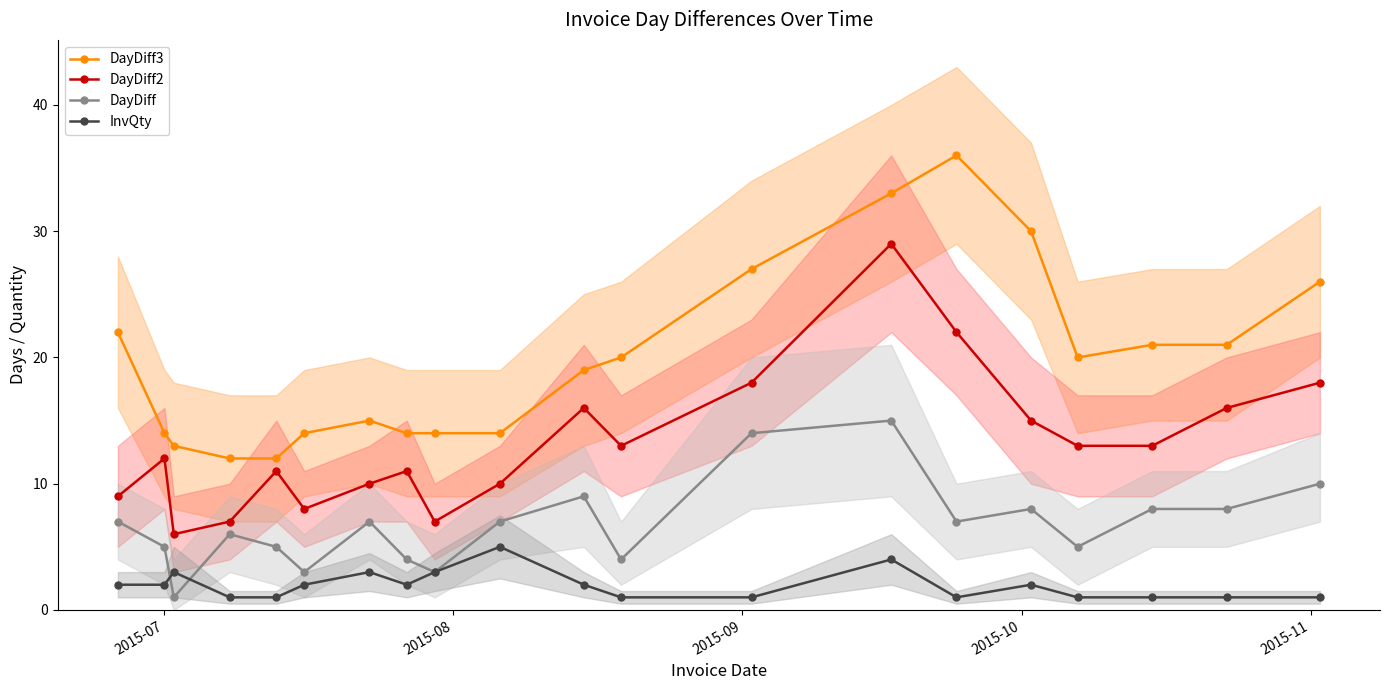

True or false: InvQty has more than 0 interior local peaks.

True